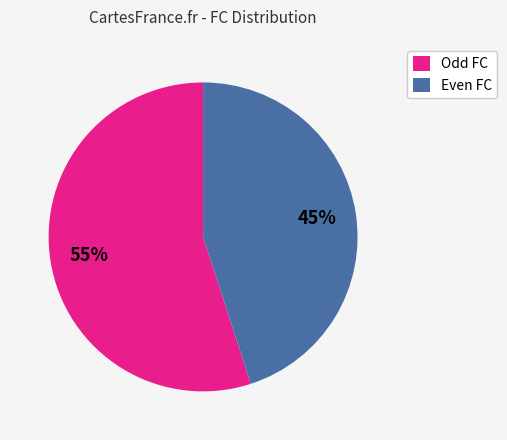

Do Odd FC and Even FC together represent more than half of the pie?

Yes